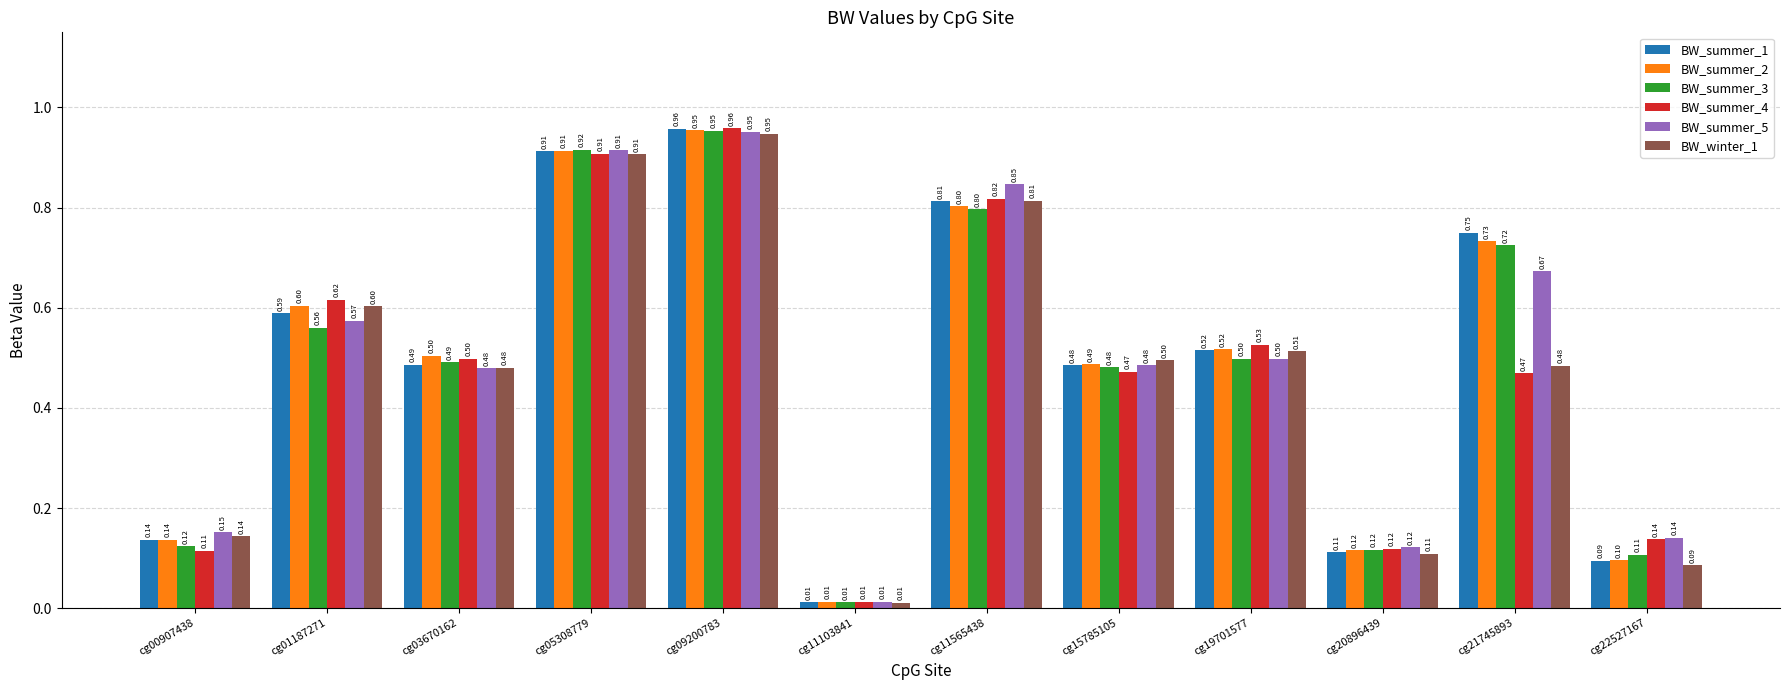

At which category is the sum across all series the highest?

cg09200783